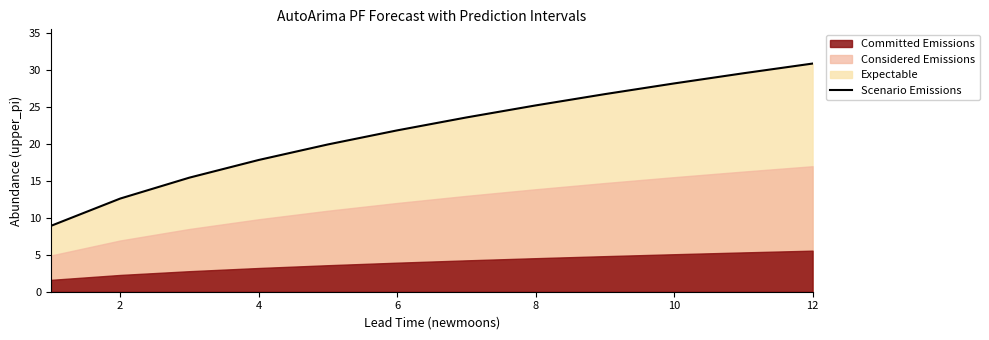

The Scenario Emissions series shows 5.6 at 2. True or false?

False